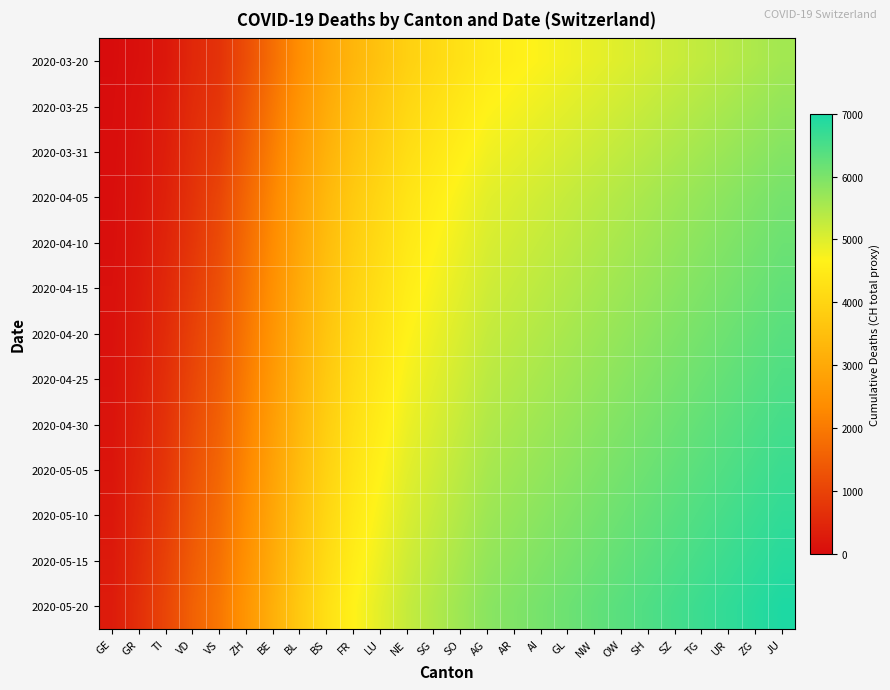

Reading left to right, what are all the values shown in this chart?

2020-03-20: GE=9	GR=83	TI=203	VD=513	VS=700	ZH=1200	BE=1800	BL=2400	BS=2900	FR=3300	LU=3600	NE=3900	SG=4100	SO=4300	AG=4500	AR=4600	AI=4700	GL=4800	NW=4900	OW=5000	SH=5100	SZ=5200	TG=5300	UR=5400	ZG=5500	JU=5600
2020-03-25: GE=22	GR=118	TI=285	VD=575	VS=767	ZH=1350	BE=1950	BL=2550	BS=3050	FR=3450	LU=3750	NE=4050	SG=4250	SO=4450	AG=4650	AR=4750	AI=4850	GL=4950	NW=5050	OW=5150	SH=5250	SZ=5350	TG=5450	UR=5550	ZG=5650	JU=5750
2020-03-31: GE=34	GR=148	TI=336	VD=639	VS=900	ZH=1500	BE=2100	BL=2700	BS=3200	FR=3600	LU=3900	NE=4200	SG=4400	SO=4600	AG=4800	AR=4900	AI=5000	GL=5100	NW=5200	OW=5300	SH=5400	SZ=5500	TG=5600	UR=5700	ZG=5800	JU=5900
2020-04-05: GE=50	GR=168	TI=384	VD=700	VS=1050	ZH=1650	BE=2250	BL=2850	BS=3350	FR=3750	LU=4050	NE=4350	SG=4550	SO=4750	AG=4950	AR=5050	AI=5150	GL=5250	NW=5350	OW=5450	SH=5550	SZ=5650	TG=5750	UR=5850	ZG=5950	JU=6050
2020-04-10: GE=60	GR=203	TI=446	VD=767	VS=1150	ZH=1750	BE=2350	BL=2950	BS=3450	FR=3850	LU=4150	NE=4450	SG=4650	SO=4850	AG=5050	AR=5150	AI=5250	GL=5350	NW=5450	OW=5550	SH=5650	SZ=5750	TG=5850	UR=5950	ZG=6050	JU=6150
2020-04-15: GE=83	GR=248	TI=513	VD=867	VS=1250	ZH=1850	BE=2450	BL=3050	BS=3550	FR=3950	LU=4250	NE=4550	SG=4750	SO=4950	AG=5150	AR=5250	AI=5350	GL=5450	NW=5550	OW=5650	SH=5750	SZ=5850	TG=5950	UR=6050	ZG=6150	JU=6250
2020-04-20: GE=103	GR=285	TI=575	VD=967	VS=1350	ZH=1950	BE=2550	BL=3150	BS=3650	FR=4050	LU=4350	NE=4650	SG=4850	SO=5050	AG=5250	AR=5350	AI=5450	GL=5550	NW=5650	OW=5750	SH=5850	SZ=5950	TG=6050	UR=6150	ZG=6250	JU=6350
2020-04-25: GE=118	GR=336	TI=639	VD=1050	VS=1450	ZH=2050	BE=2650	BL=3250	BS=3750	FR=4150	LU=4450	NE=4750	SG=4950	SO=5150	AG=5350	AR=5450	AI=5550	GL=5650	NW=5750	OW=5850	SH=5950	SZ=6050	TG=6150	UR=6250	ZG=6350	JU=6450
2020-04-30: GE=147	GR=384	TI=700	VD=1150	VS=1550	ZH=2150	BE=2750	BL=3350	BS=3850	FR=4250	LU=4550	NE=4850	SG=5050	SO=5250	AG=5450	AR=5550	AI=5650	GL=5750	NW=5850	OW=5950	SH=6050	SZ=6150	TG=6250	UR=6350	ZG=6450	JU=6550
2020-05-05: GE=168	GR=446	TI=767	VD=1250	VS=1650	ZH=2250	BE=2850	BL=3450	BS=3950	FR=4350	LU=4650	NE=4950	SG=5150	SO=5350	AG=5550	AR=5650	AI=5750	GL=5850	NW=5950	OW=6050	SH=6150	SZ=6250	TG=6350	UR=6450	ZG=6550	JU=6650
2020-05-10: GE=203	GR=513	TI=867	VD=1350	VS=1750	ZH=2350	BE=2950	BL=3550	BS=4050	FR=4450	LU=4750	NE=5050	SG=5250	SO=5450	AG=5650	AR=5750	AI=5850	GL=5950	NW=6050	OW=6150	SH=6250	SZ=6350	TG=6450	UR=6550	ZG=6650	JU=6750
2020-05-15: GE=248	GR=575	TI=967	VD=1450	VS=1850	ZH=2450	BE=3050	BL=3650	BS=4150	FR=4550	LU=4850	NE=5150	SG=5350	SO=5550	AG=5750	AR=5850	AI=5950	GL=6050	NW=6150	OW=6250	SH=6350	SZ=6450	TG=6550	UR=6650	ZG=6750	JU=6850
2020-05-20: GE=285	GR=639	TI=1050	VD=1550	VS=1950	ZH=2550	BE=3150	BL=3750	BS=4250	FR=4650	LU=4950	NE=5250	SG=5450	SO=5650	AG=5850	AR=5950	AI=6050	GL=6150	NW=6250	OW=6350	SH=6450	SZ=6550	TG=6650	UR=6750	ZG=6850	JU=6950